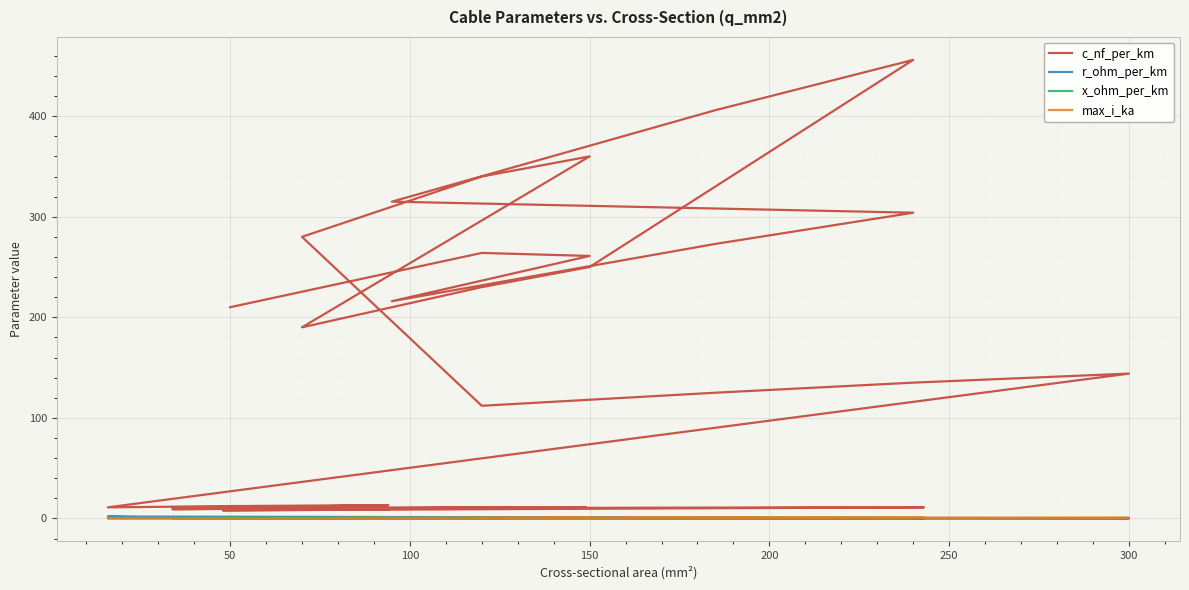

Which series has the largest range (max minus min)?

c_nf_per_km